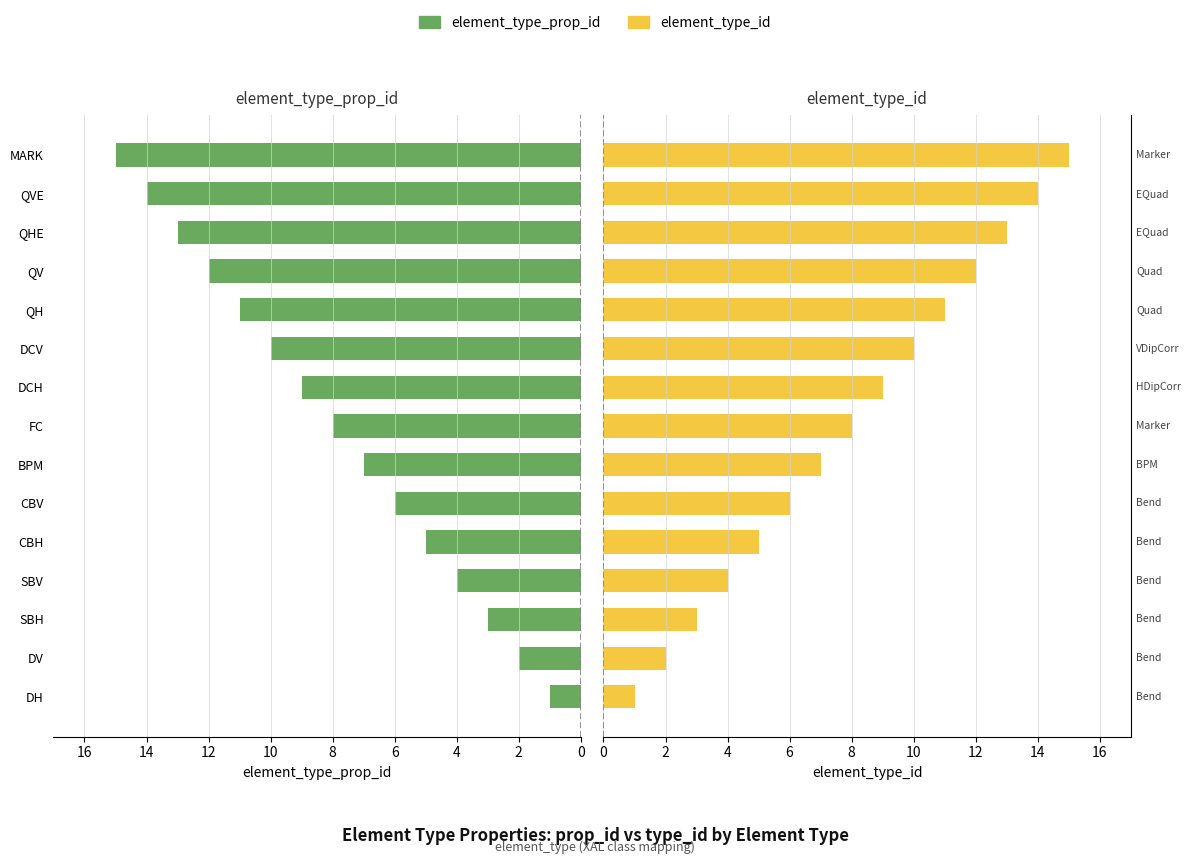

Reading left to right, what are all the values shown in this chart?

element_type_prop_id: 1	2	3	4	5	6	7	8	9	10	11	12	13	14	15
element_type_id: 1	2	3	4	5	6	7	8	9	10	11	12	13	14	15